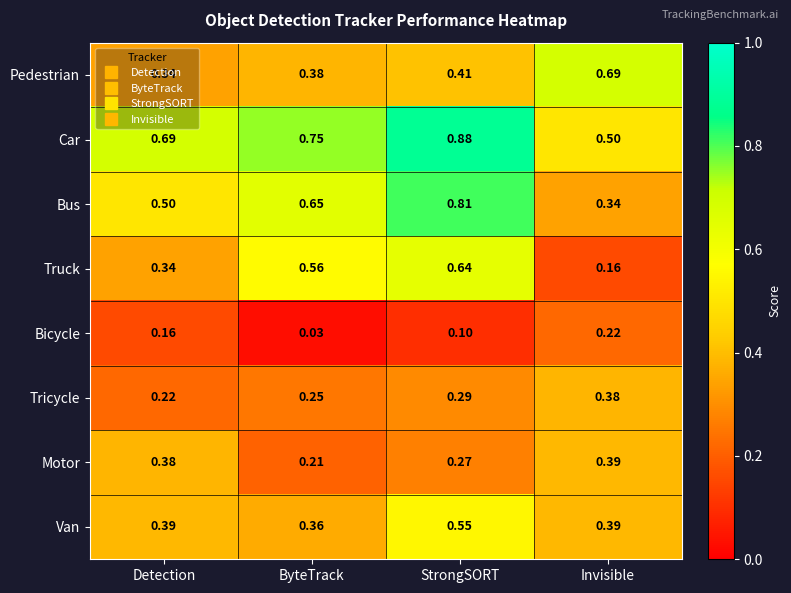

Rank the series by their maximum value, from highest to lowest.

Car, Bus, Pedestrian, Truck, Van, Motor, Tricycle, Bicycle